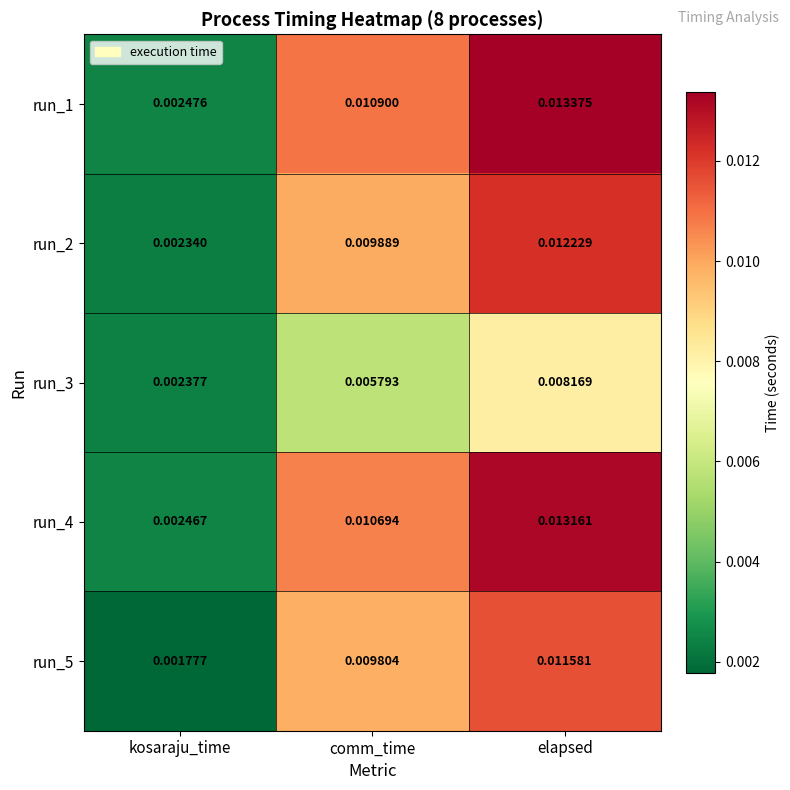

Which category has the lowest value in the run_5 series?

kosaraju_time